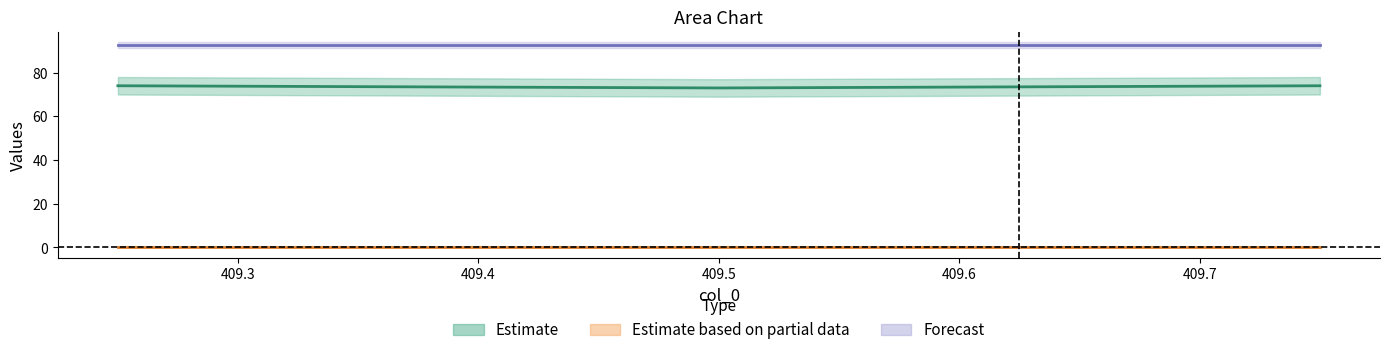

Is it true that col_1 equals 129.5 at 409.75?

False